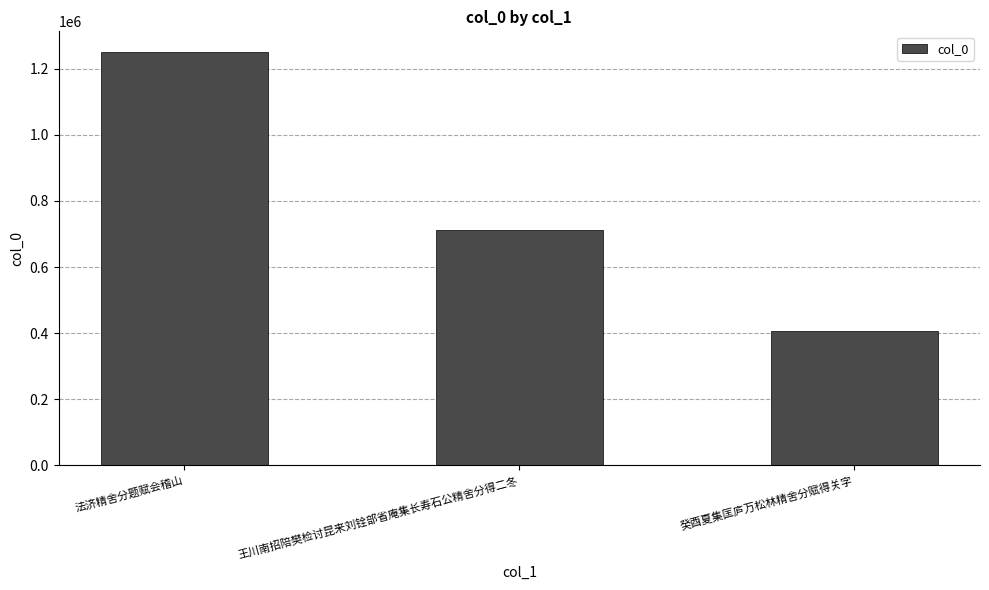

The value at 王川南招陪樊检讨昆来刘铨部省庵集长寿石公精舍分得二冬 is 713341. True or false?

True